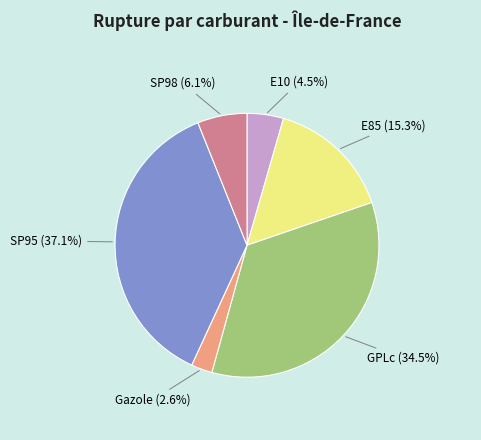

Combined, do E10 and SP98 account for over 50%?

No